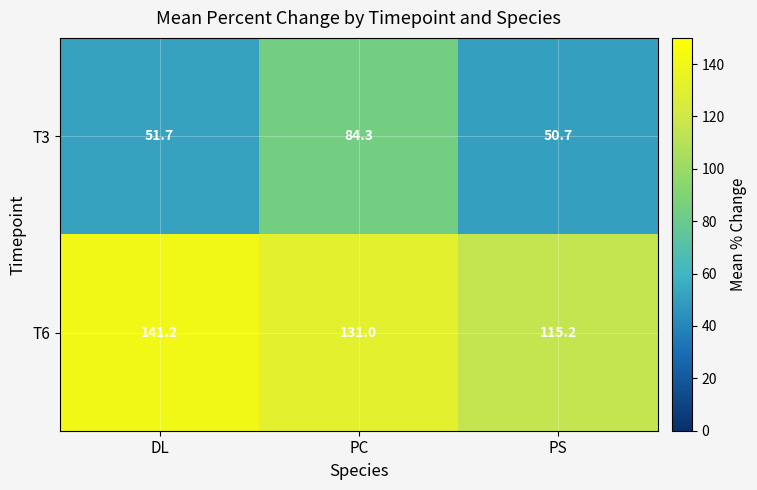

At how many categories does at least one series exceed 125?

2